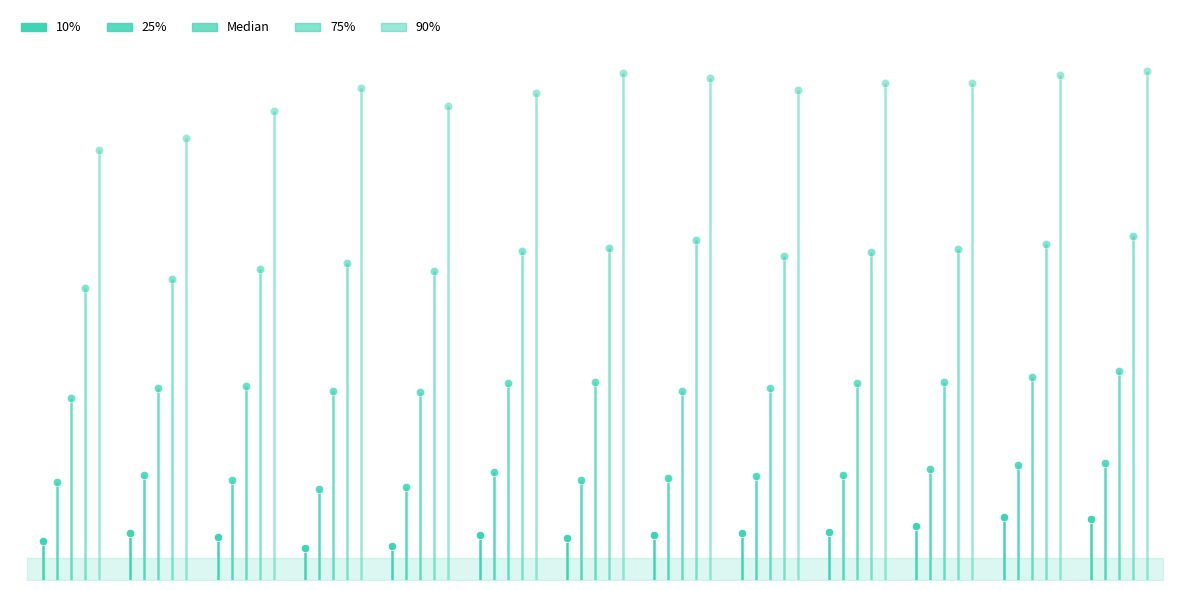

How many categories are shown in the chart?

13